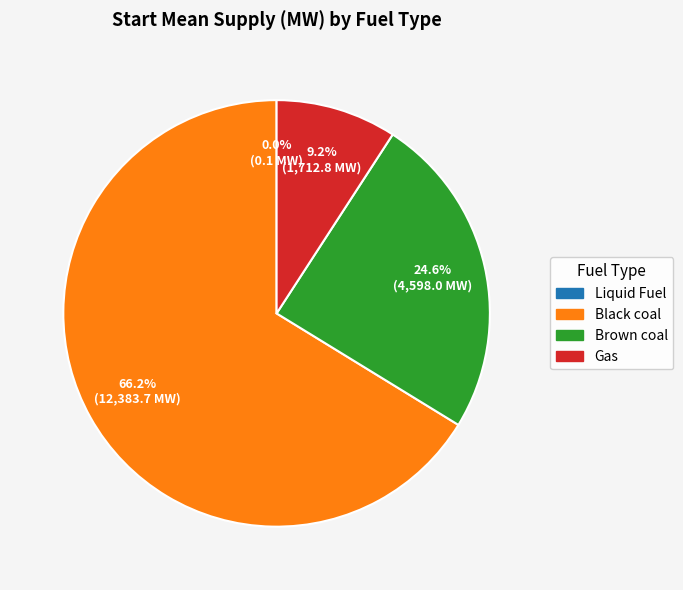

Does Black coal represent more than half of the total?

Yes